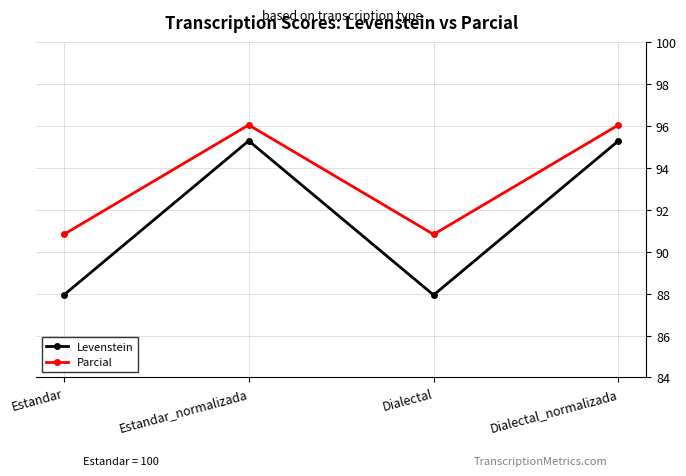

Reading left to right, extract all data points from this chart.

Levenstein: Estandar=87.9	Estandar_normalizada=95.3	Dialectal=87.9	Dialectal_normalizada=95.3
Parcial: Estandar=90.8	Estandar_normalizada=96.0	Dialectal=90.8	Dialectal_normalizada=96.0